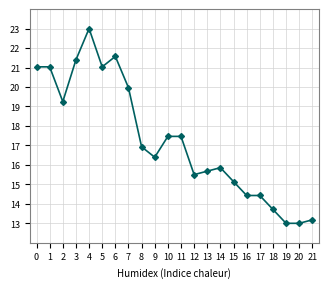

What is the difference between the maximum and minimum values?

10.0